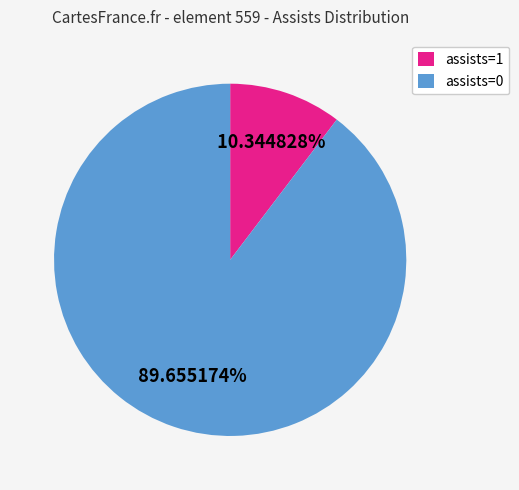

Count the number of slices in the pie.

2